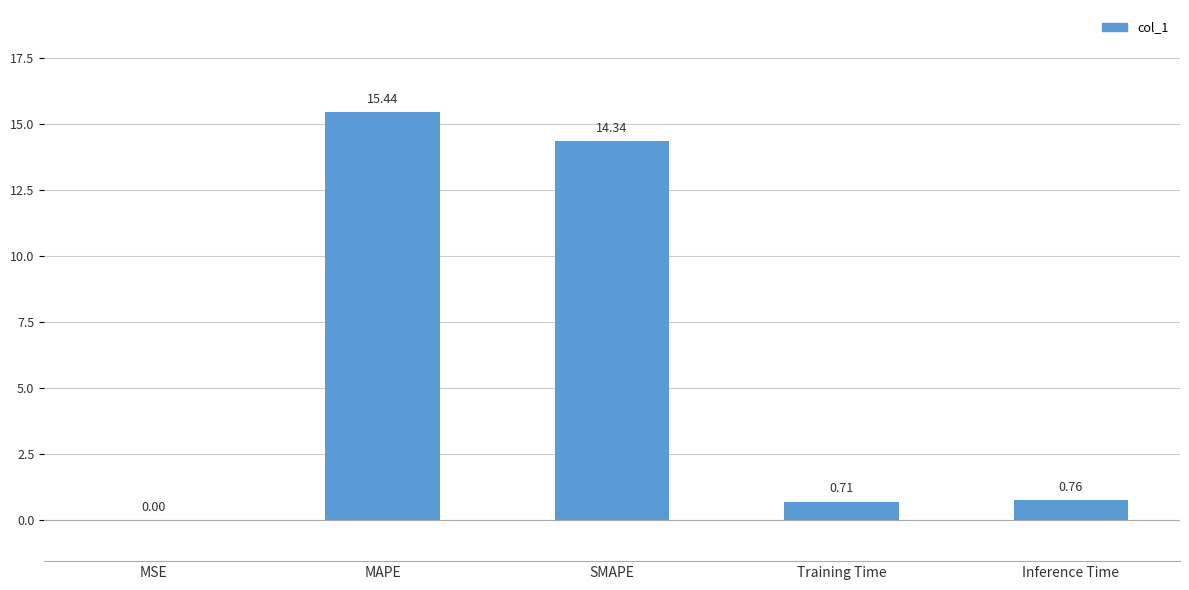

Are the bars horizontal?

No